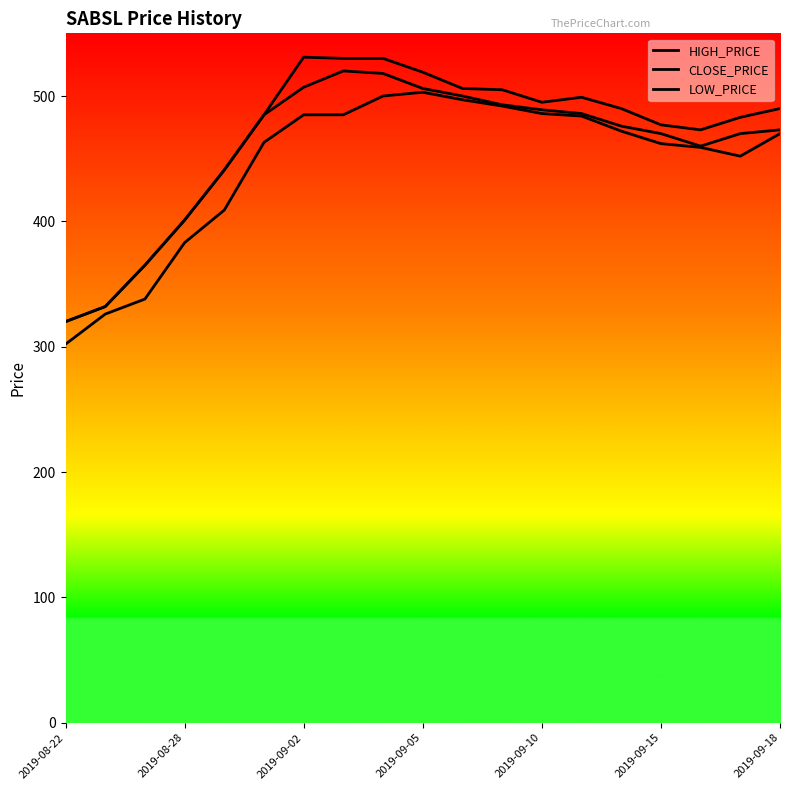

How many lines are shown in the chart?

3